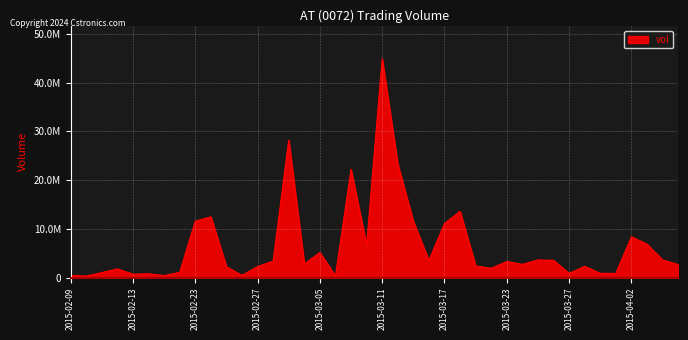

Reading left to right, transcribe all the data shown in this chart.

446200	326000	1036600	1793800	708500	789200	414100	1093100	11579300	12478400	2258100	465000	2275000	3403700	28199400	2794200	5156100	318500	22221100	6653000	44915500	23309500	11531200	3529100	11107600	13596000	2398000	1925000	3317100	2725200	3631600	3555500	868100	2329000	889500	870000	8388500	6869000	3644400	2679900